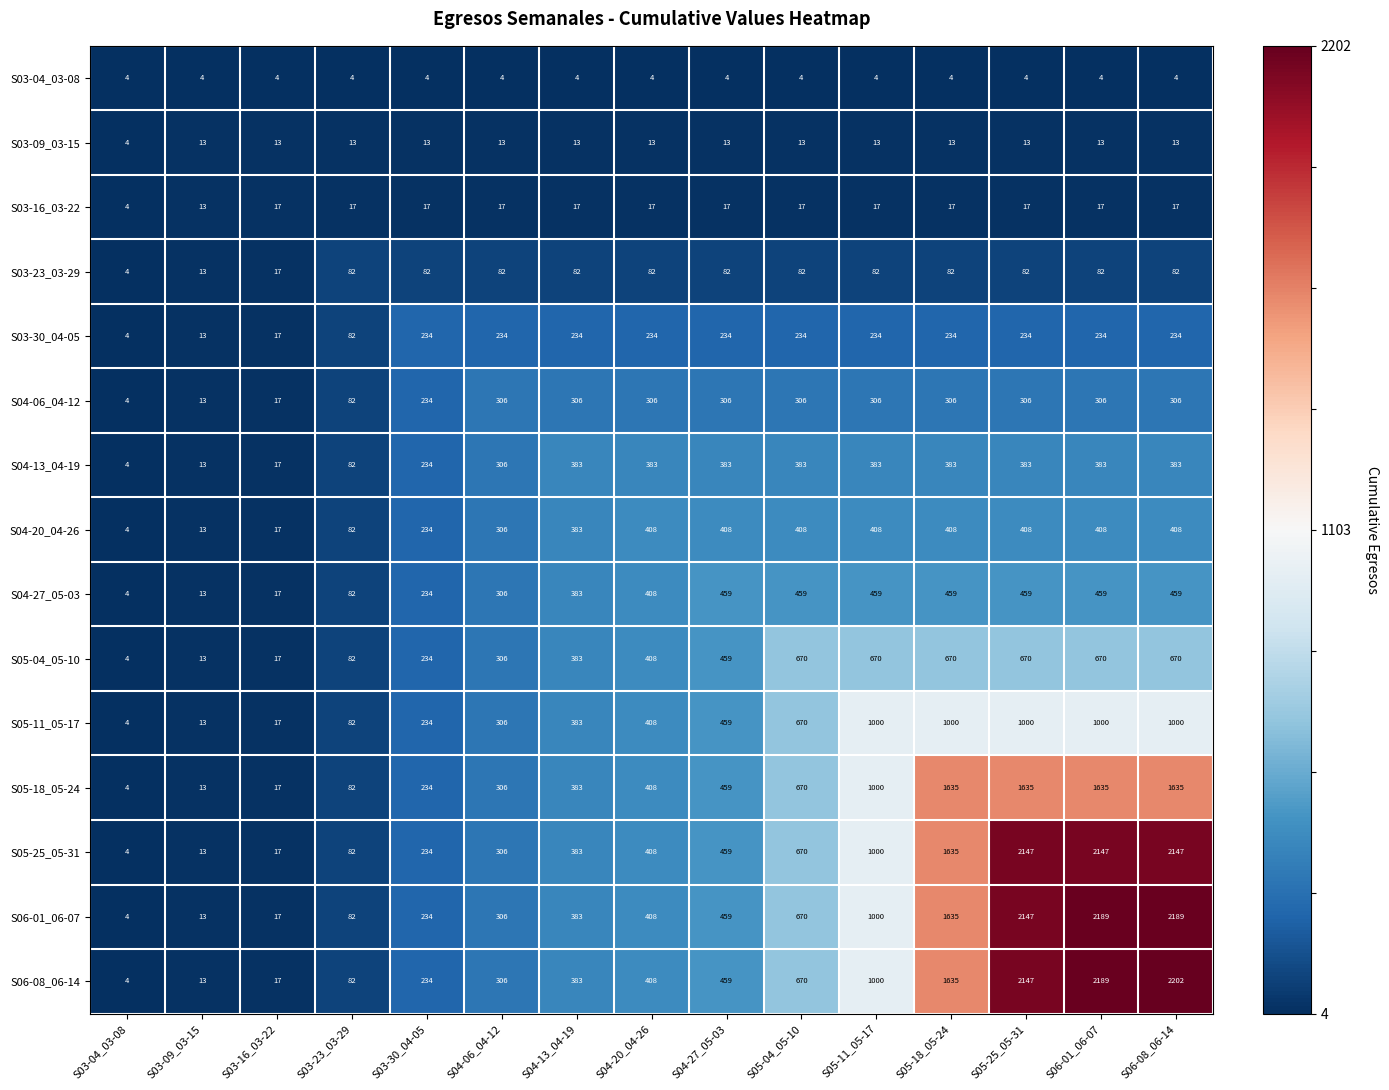

What is the difference between the maximum and minimum values in the S05-11_05-17 series?

996